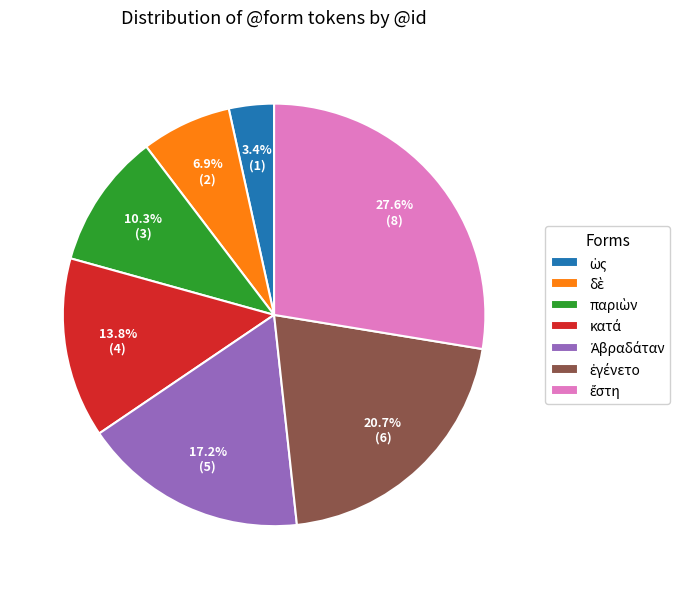

Is there a majority slice in this chart?

No